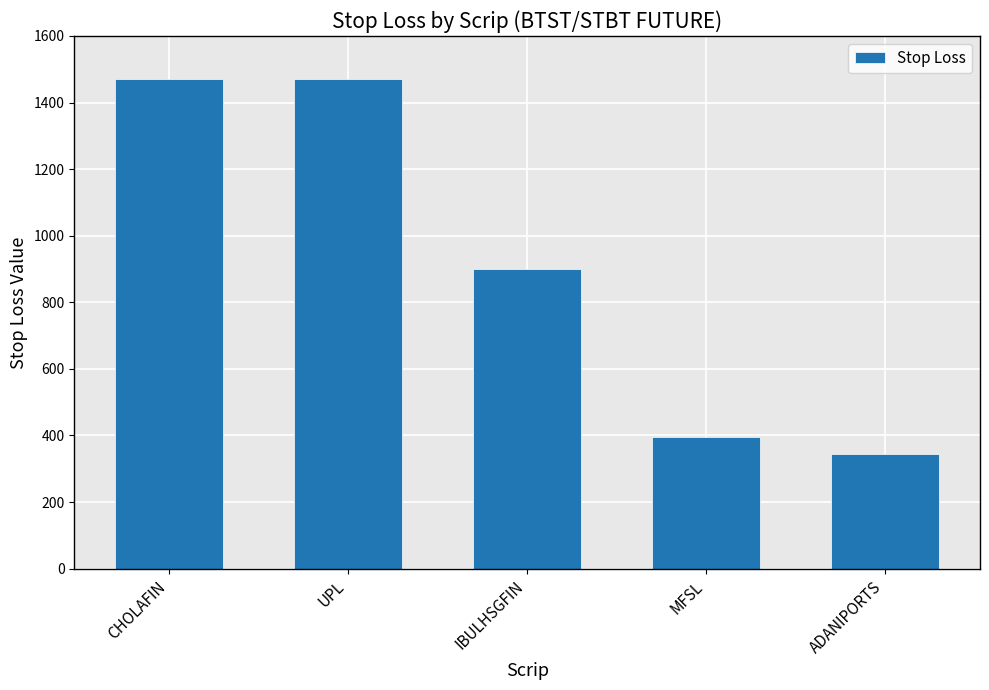

Where is the data nearest to the value 907?

IBULHSGFIN